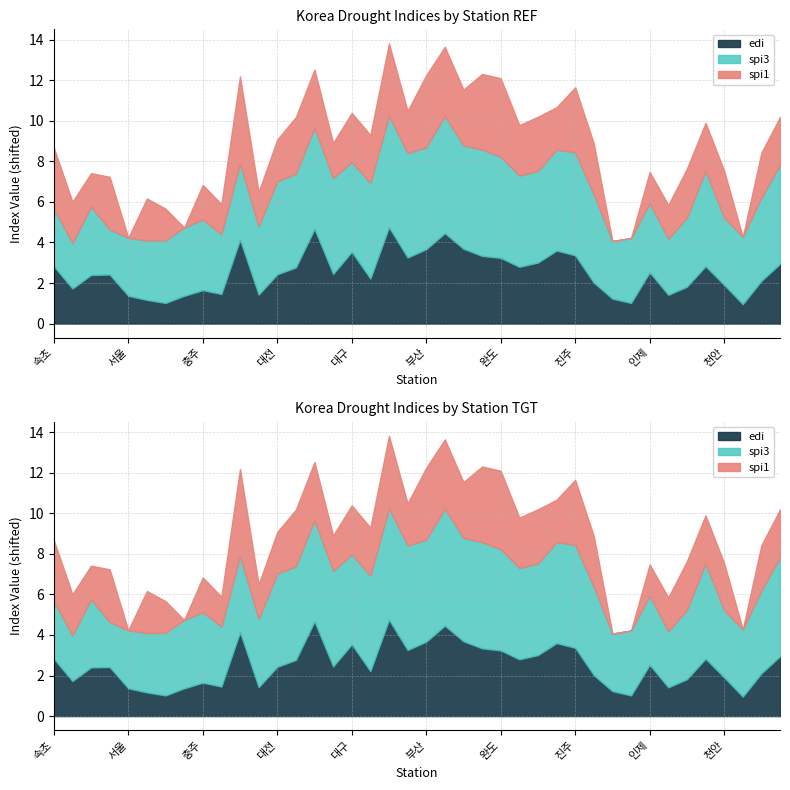

What is the label of the 9th point from the right?

이천